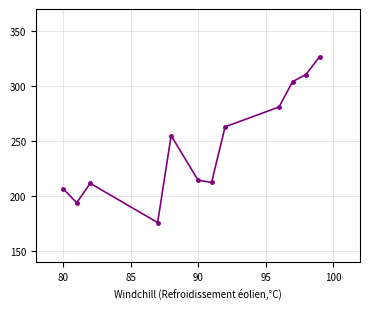

How many interior local valleys (lower than both neighbors) does the data have?

3